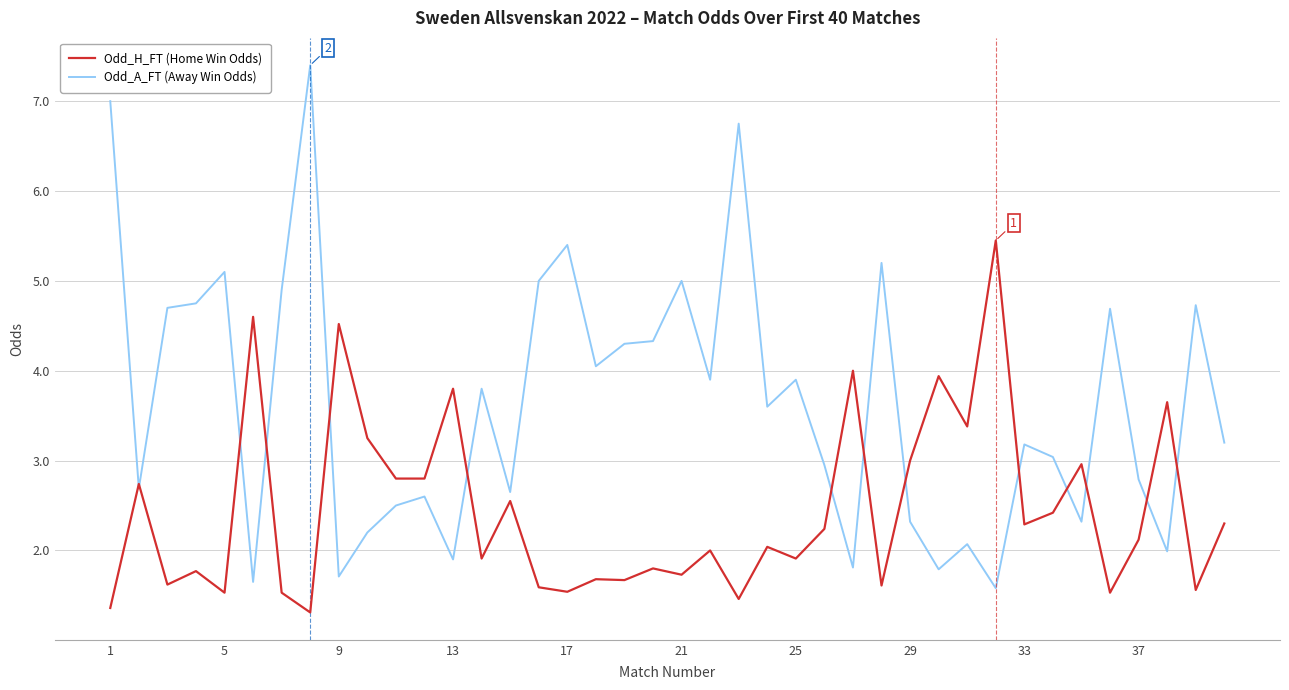

What is the lowest value of the Odd_H_FT (Home Win Odds) series?

1.3